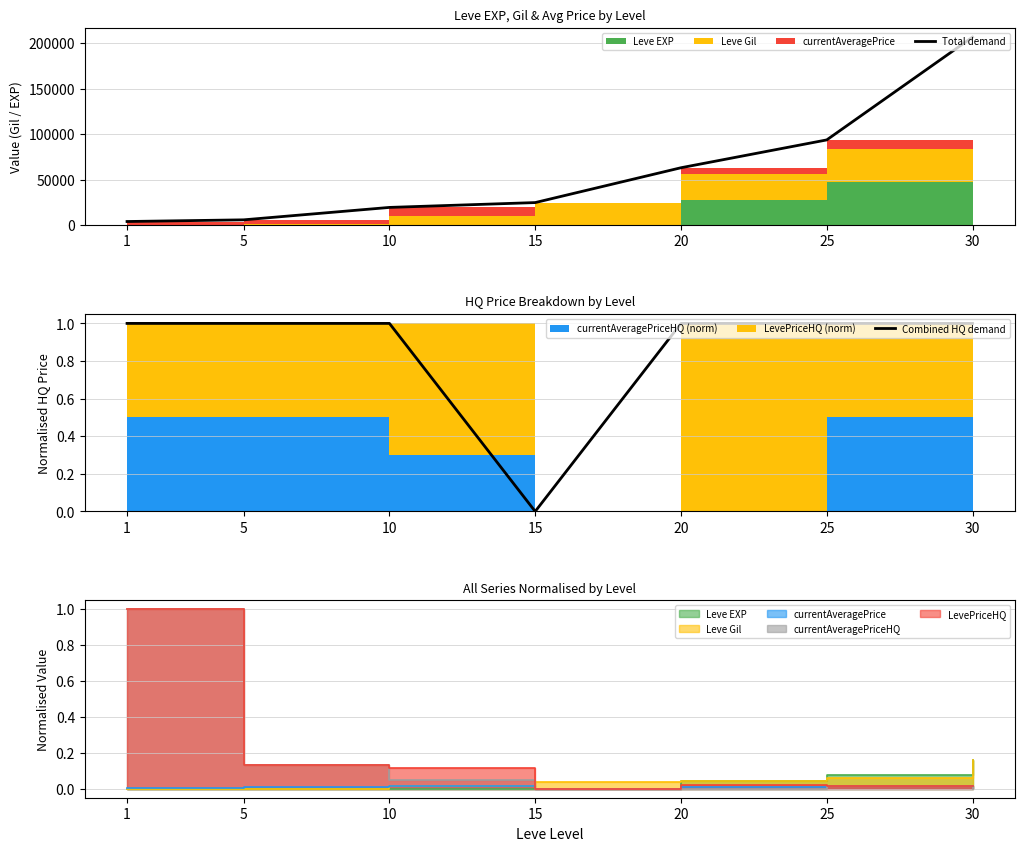

Which series has the widest spread of values?

Total demand